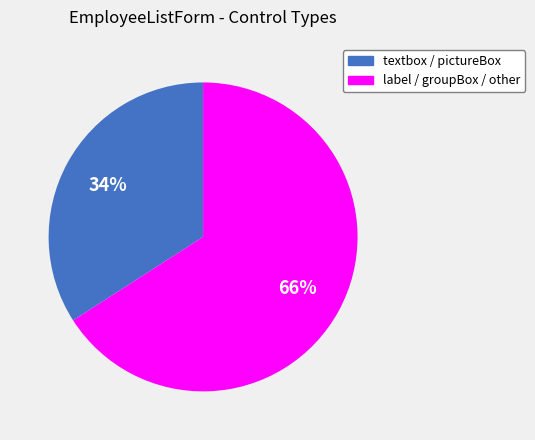

Is there any slice that represents more than half of the pie?

Yes